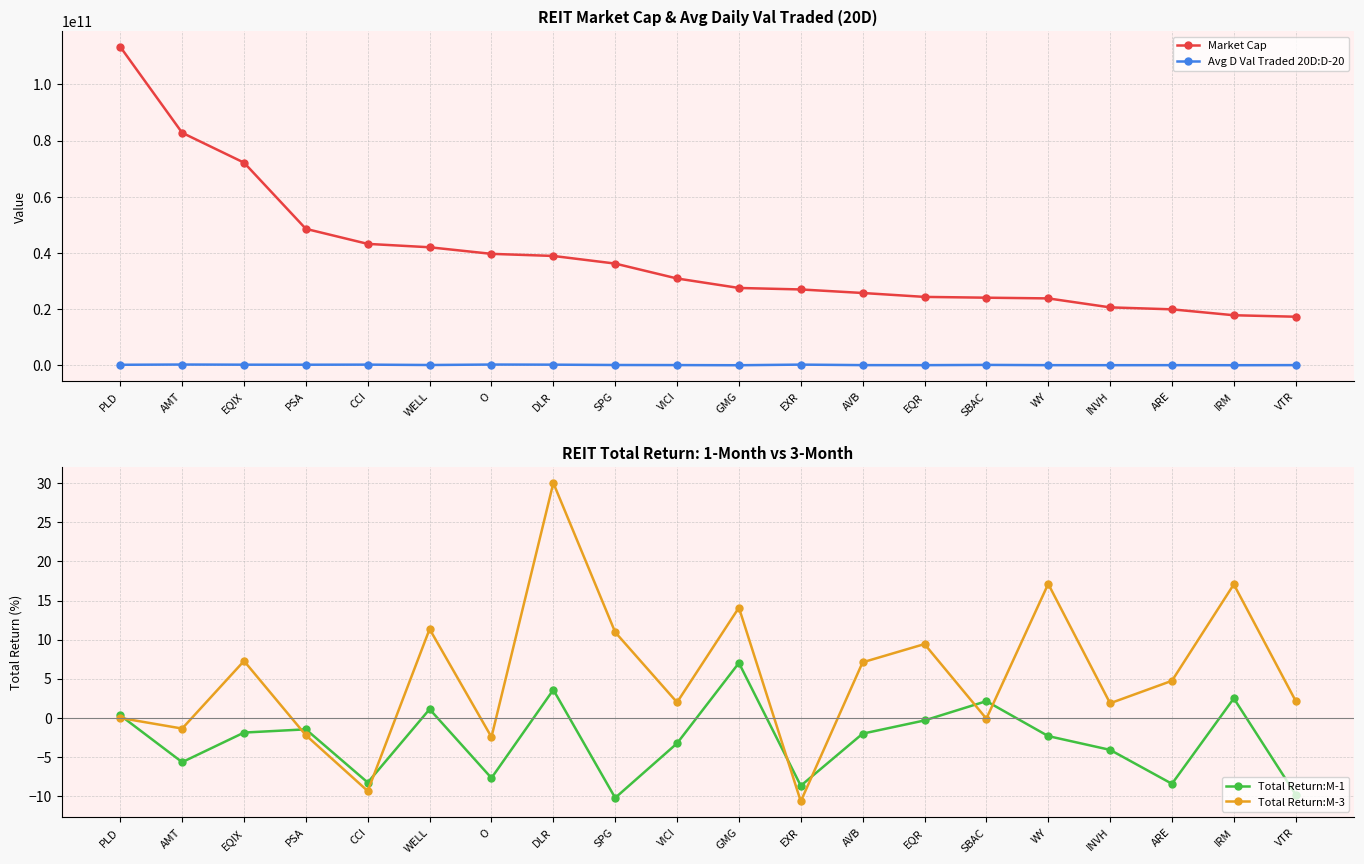

List the labels in order of Total Return:M-3 value, smallest first.

EXR, CCI, O, PSA, AMT, SBAC, PLD, INVH, VICI, VTR, ARE, AVB, EQIX, EQR, SPG, WELL, GMG, IRM, WY, DLR